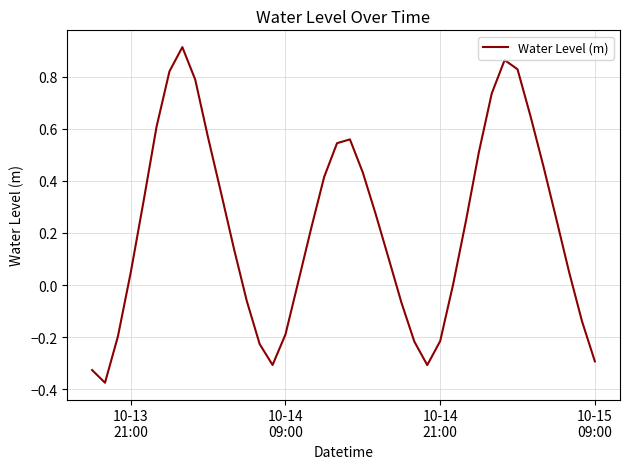

How many interior local valleys (lower than both neighbors) does the data have?

3